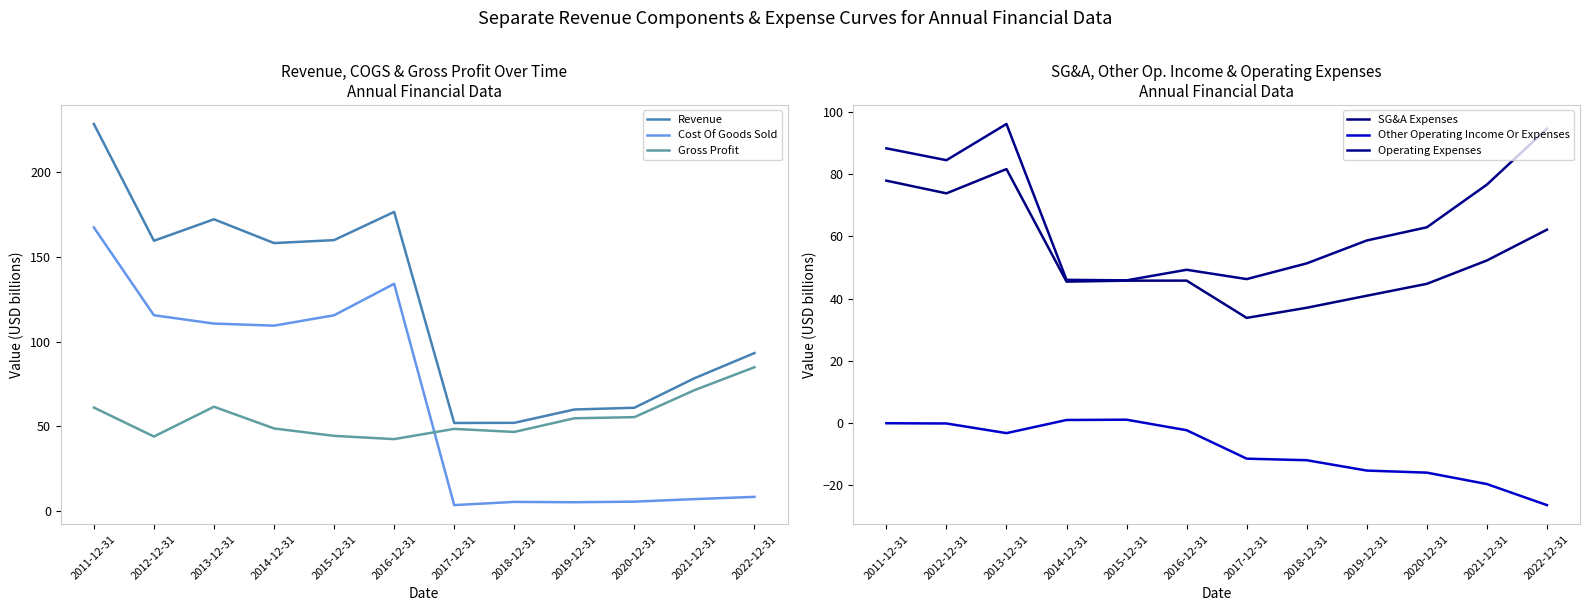

What is the sum of all Other Operating Income Or Expenses values?

-103.5